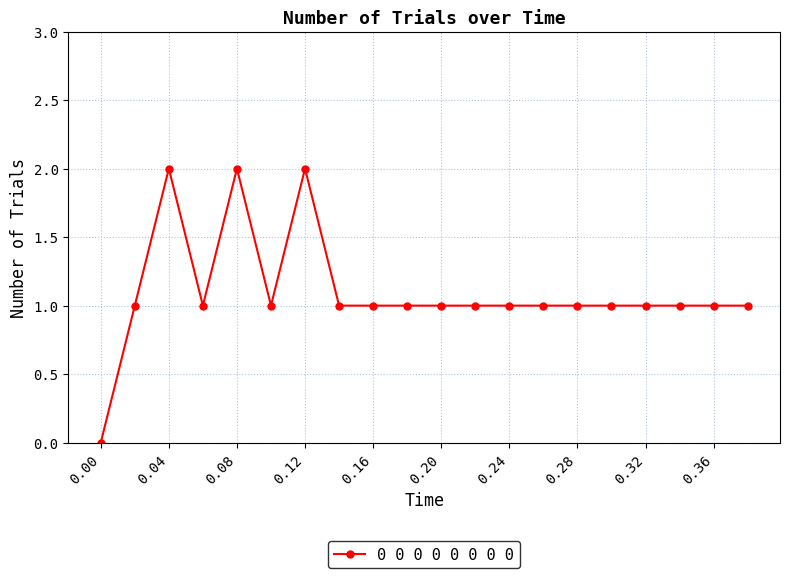

True or false: there are more than 0 points higher than both neighbors.

True